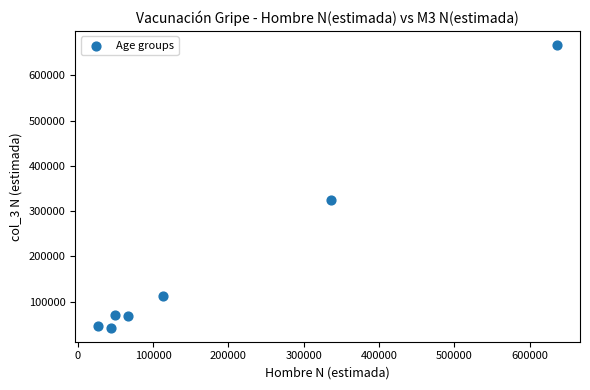

What is the range of Y values (max minus min)?

624416